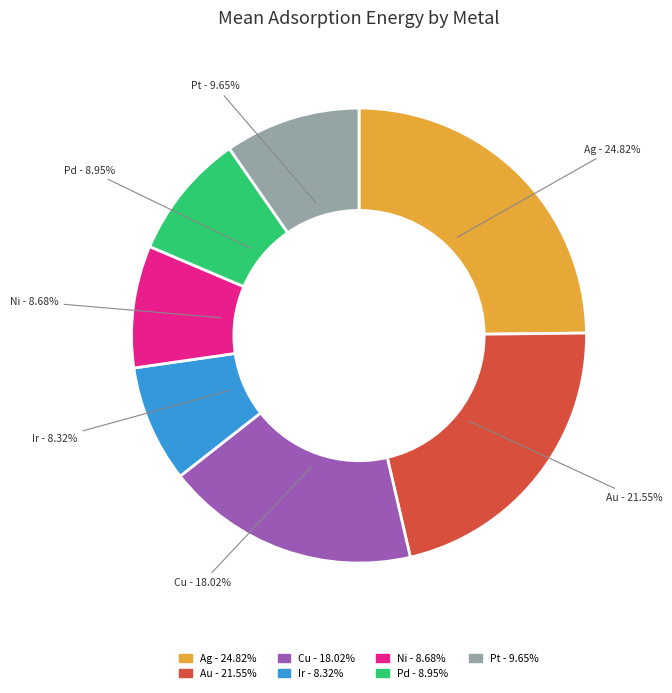

What percentage is the Cu slice, to the nearest percent?

18%